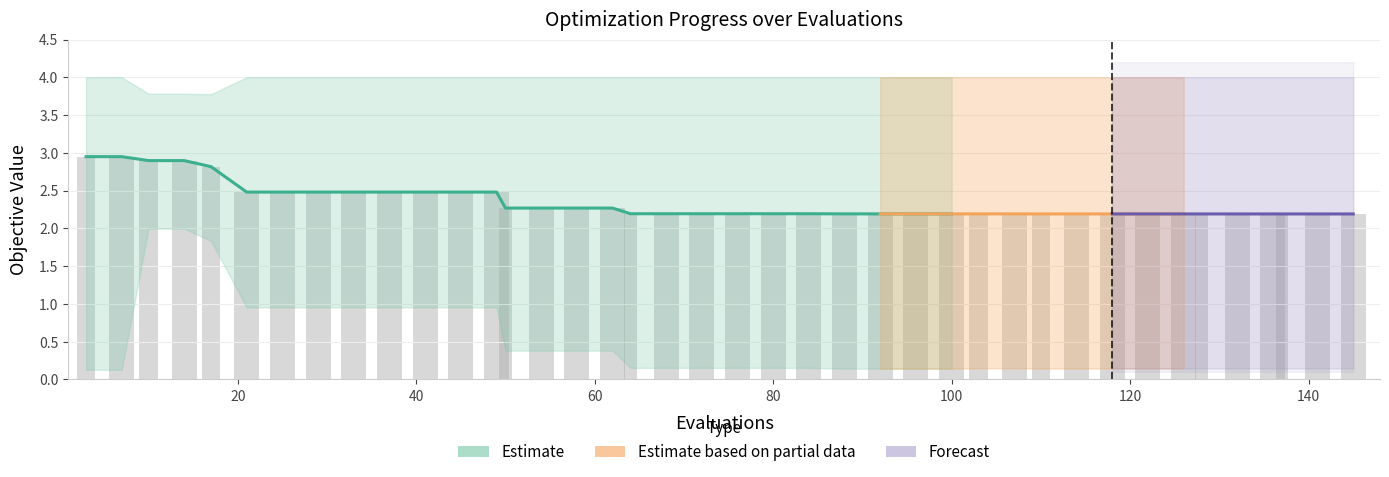

Is the value of worst at 13 greater than the value of mean at 33?

Yes